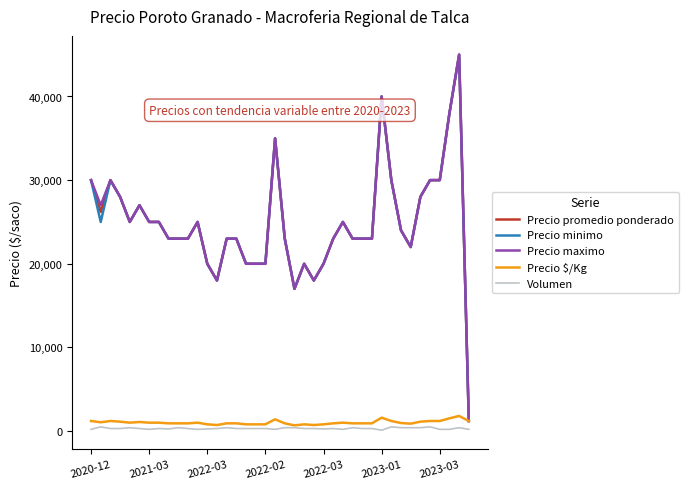

What is the greatest value displayed?

45000